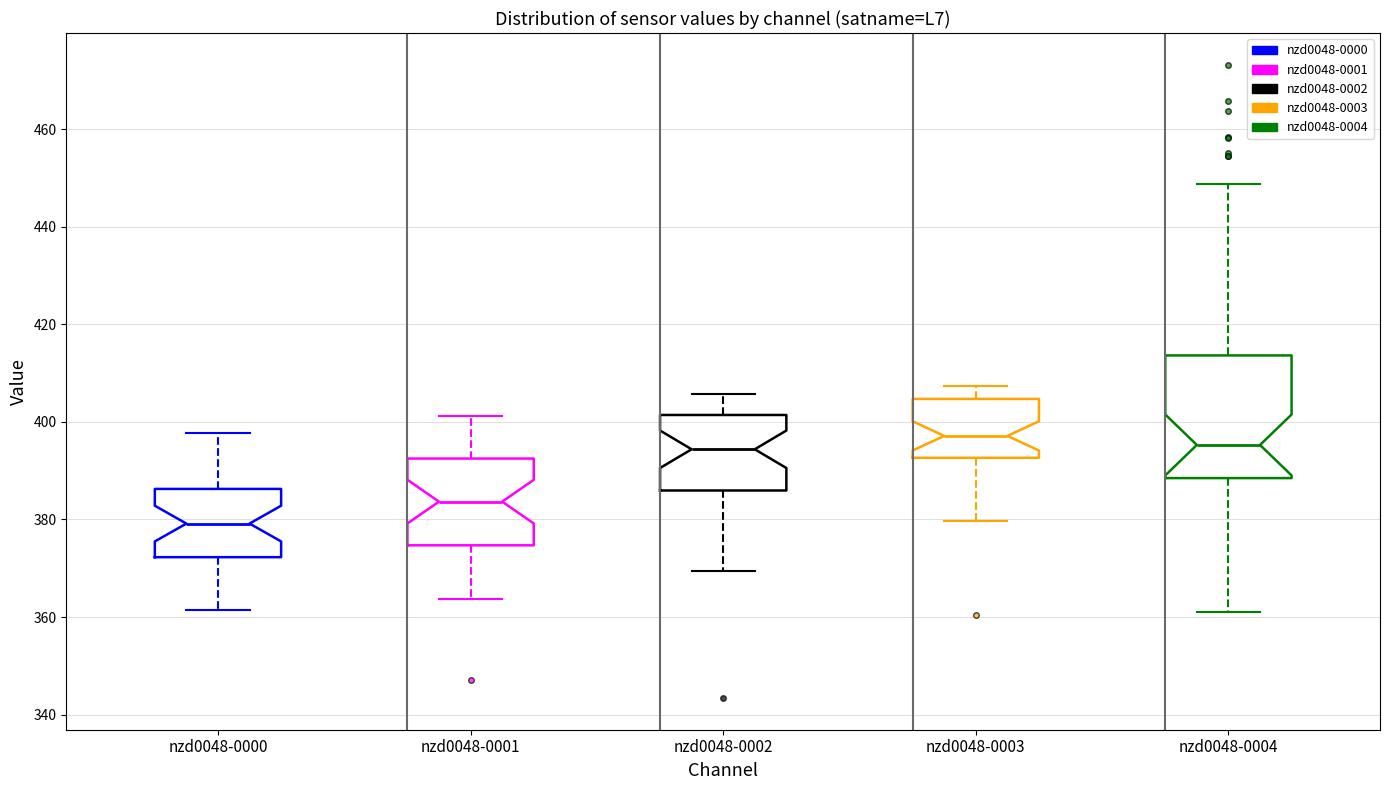

Where does the upper whisker of the box for nzd0048-0001 end on the y-axis? The values are not printed on the chart, so give them approximately, as read against the axis.

402